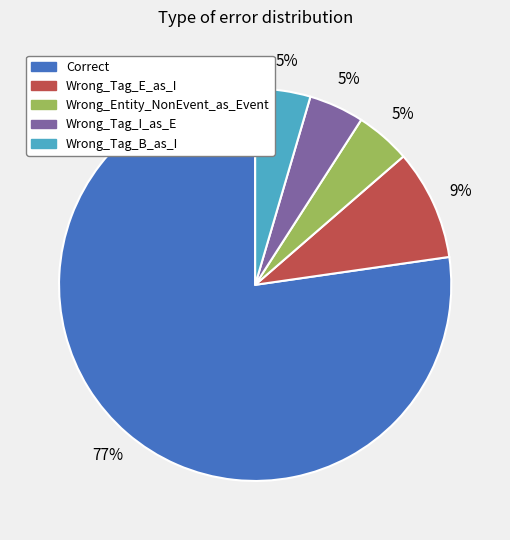

To the nearest percent, what percentage of the pie is Wrong_Entity_NonEvent_as_Event?

5%